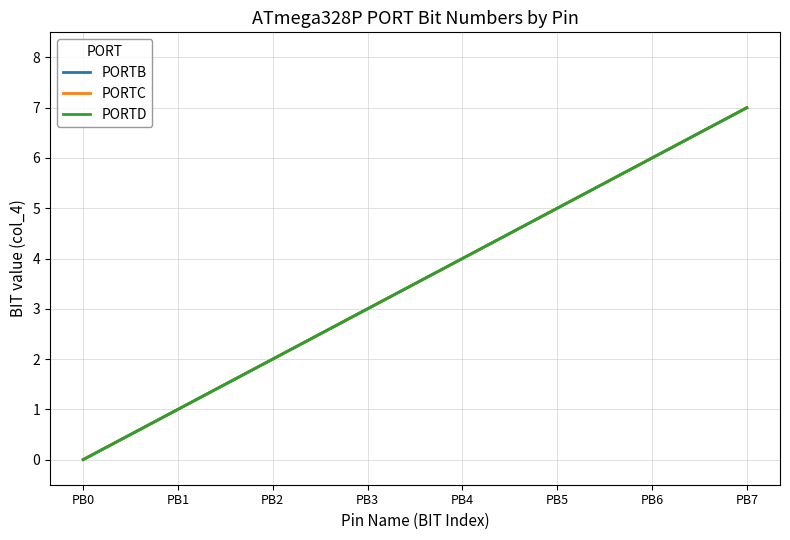

Does the chart display data point markers on the line(s)?

No